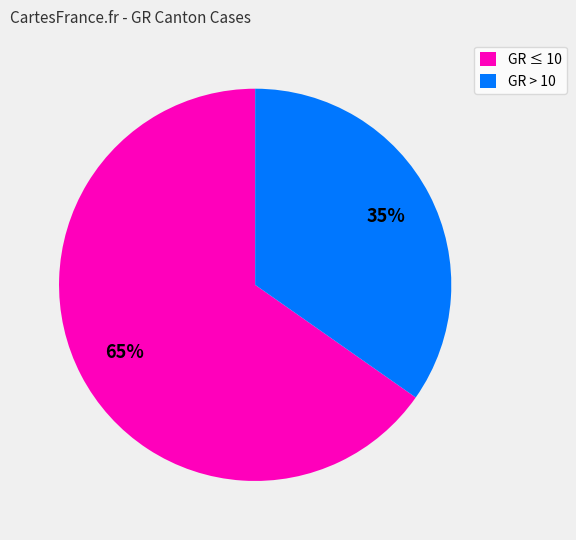

Approximately how many times larger is the value at GR ≤ 10 compared to GR > 10?

1.9